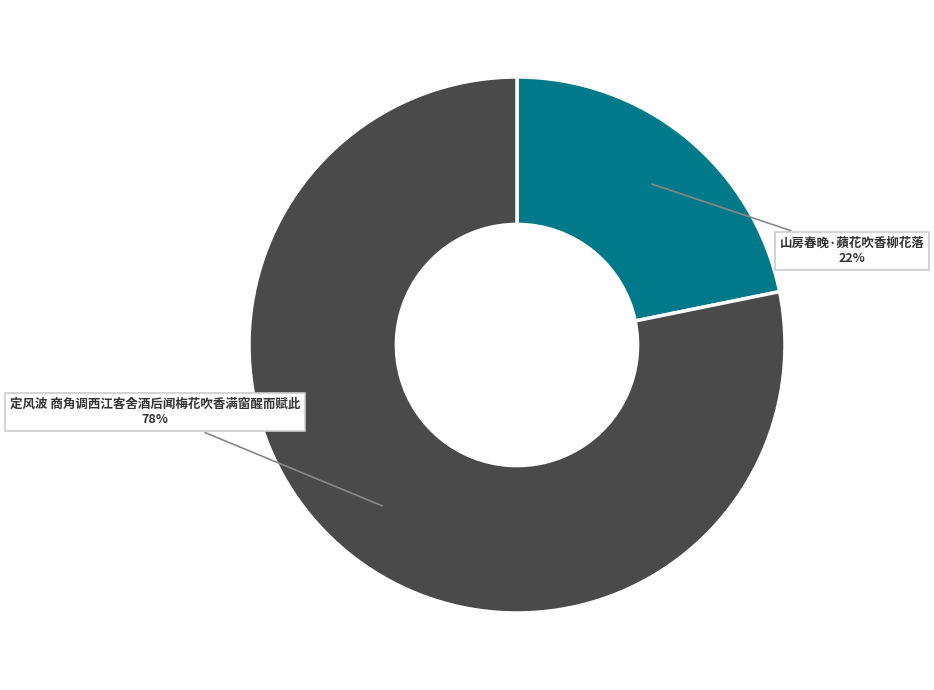

Is the sum of 定风波 商角调西江客舍酒后闻梅花吹香满窗醒而赋此 and 山房春晚·蘋花吹香柳花落 greater than half?

Yes